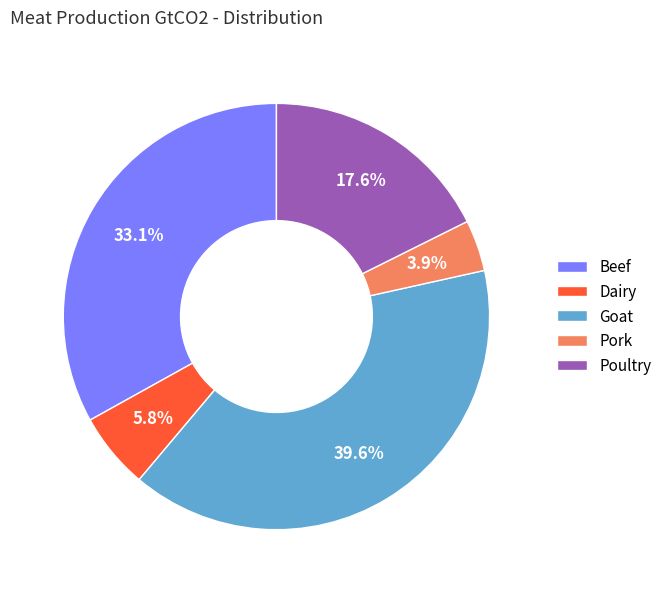

Count the number of slices in the pie.

5